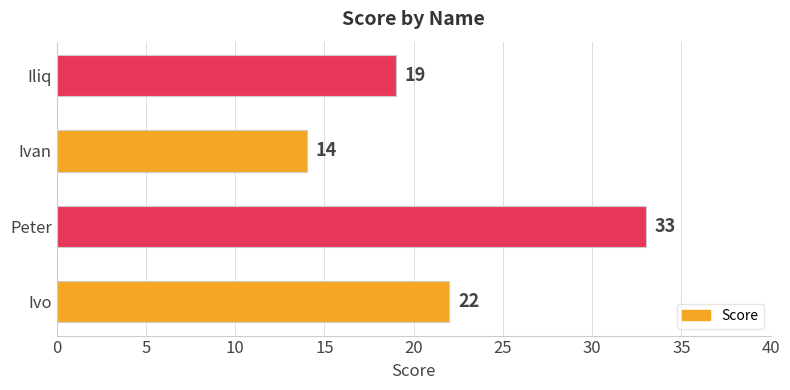

Reading bottom to top, transcribe all the data shown in this chart.

Ivo=22	Peter=33	Ivan=14	Iliq=19